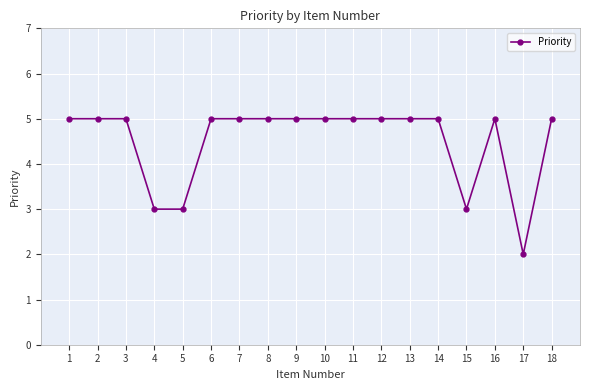

How many values are between 5 and 6?

14